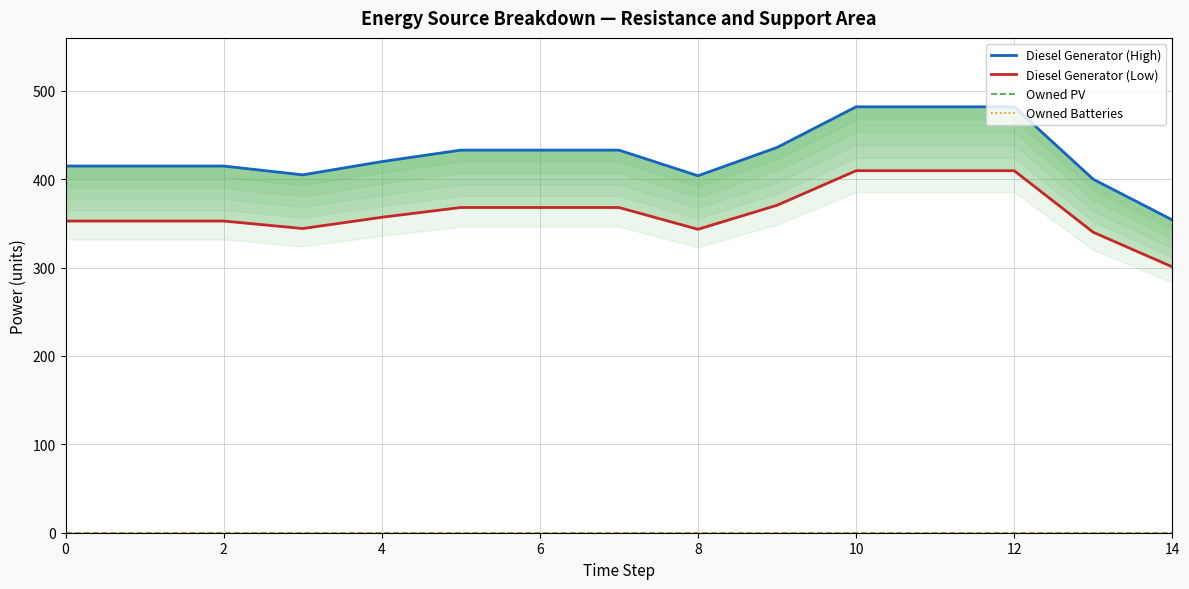

True or false: Diesel Generator (High) and Owned Batteries intersect in this chart.

False